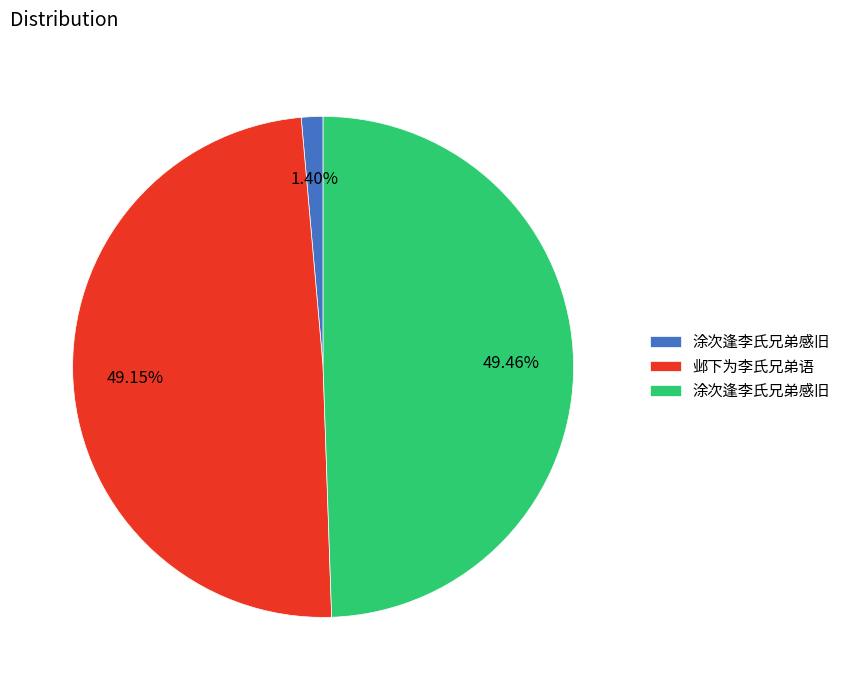

Does any single category account for the majority?

No